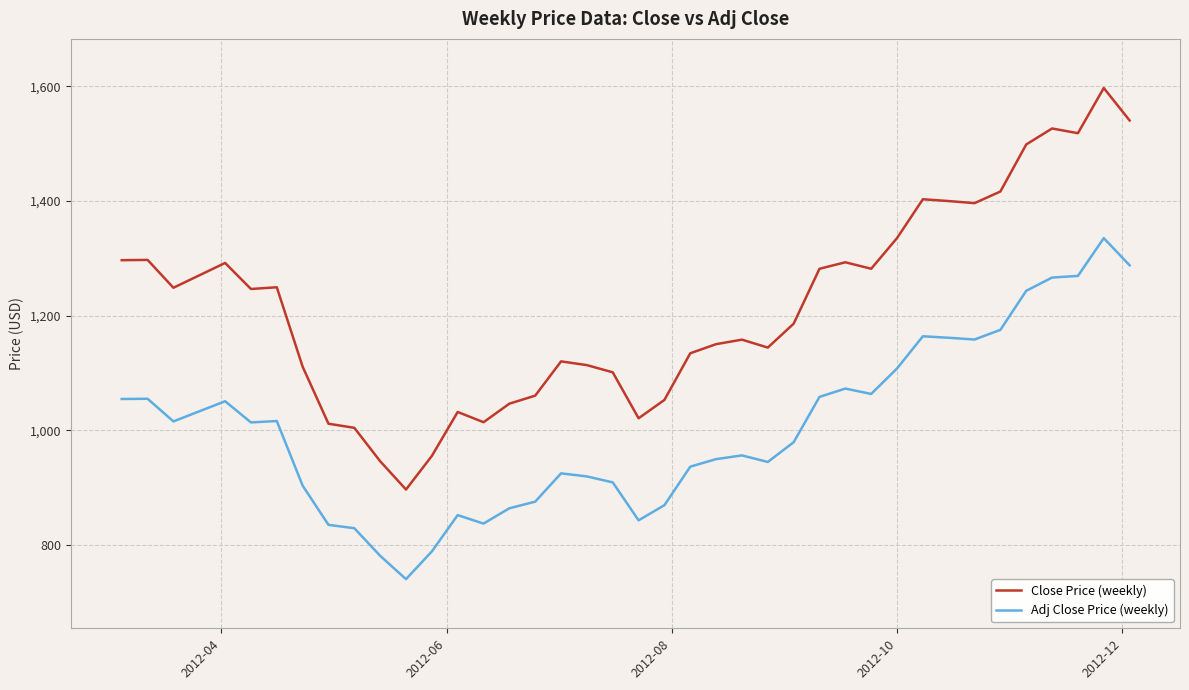

Rank the series by their maximum value, from highest to lowest.

Close Price (weekly), Adj Close Price (weekly)